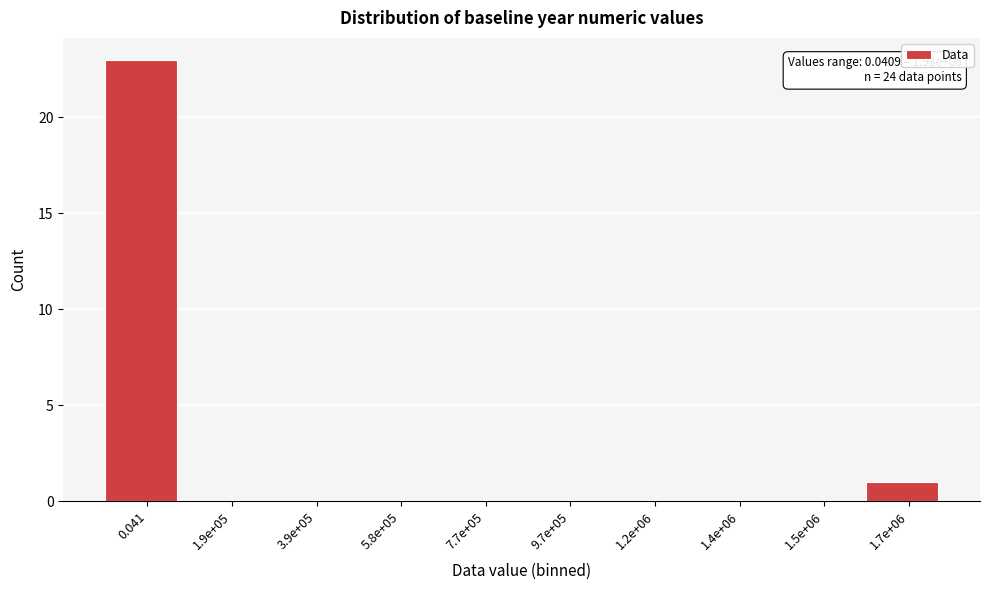

Reading right to left, what are all the values shown in this chart?

1.7e+06=1	1.5e+06=0	1.4e+06=0	1.2e+06=0	9.7e+05=0	7.7e+05=0	5.8e+05=0	3.9e+05=0	1.9e+05=0	0.041=23